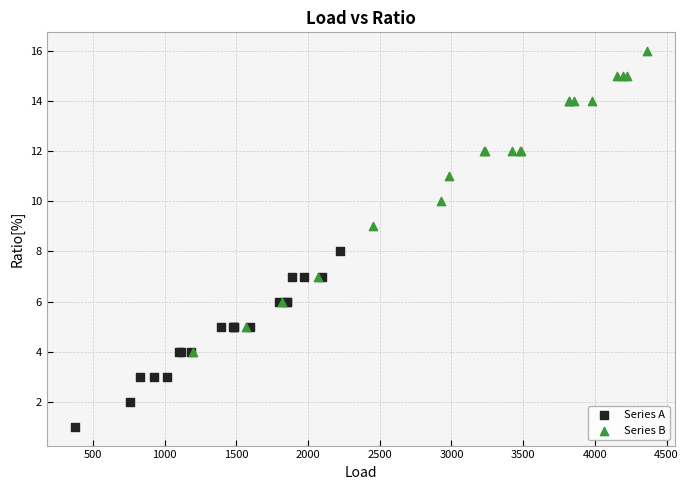

Which series reaches the maximum Y coordinate?

Series B